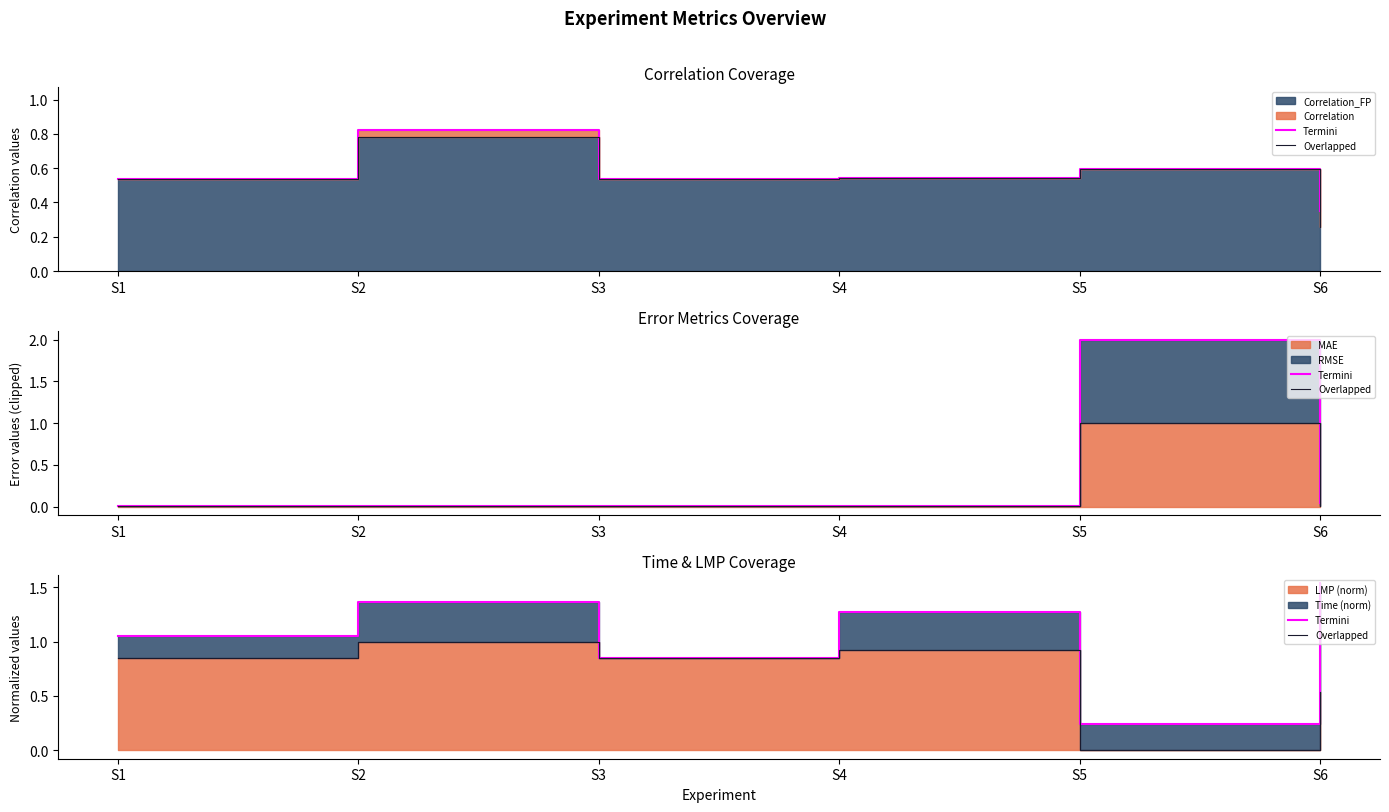

Rank the series by their maximum value, from lowest to highest.

Overlapped, Termini